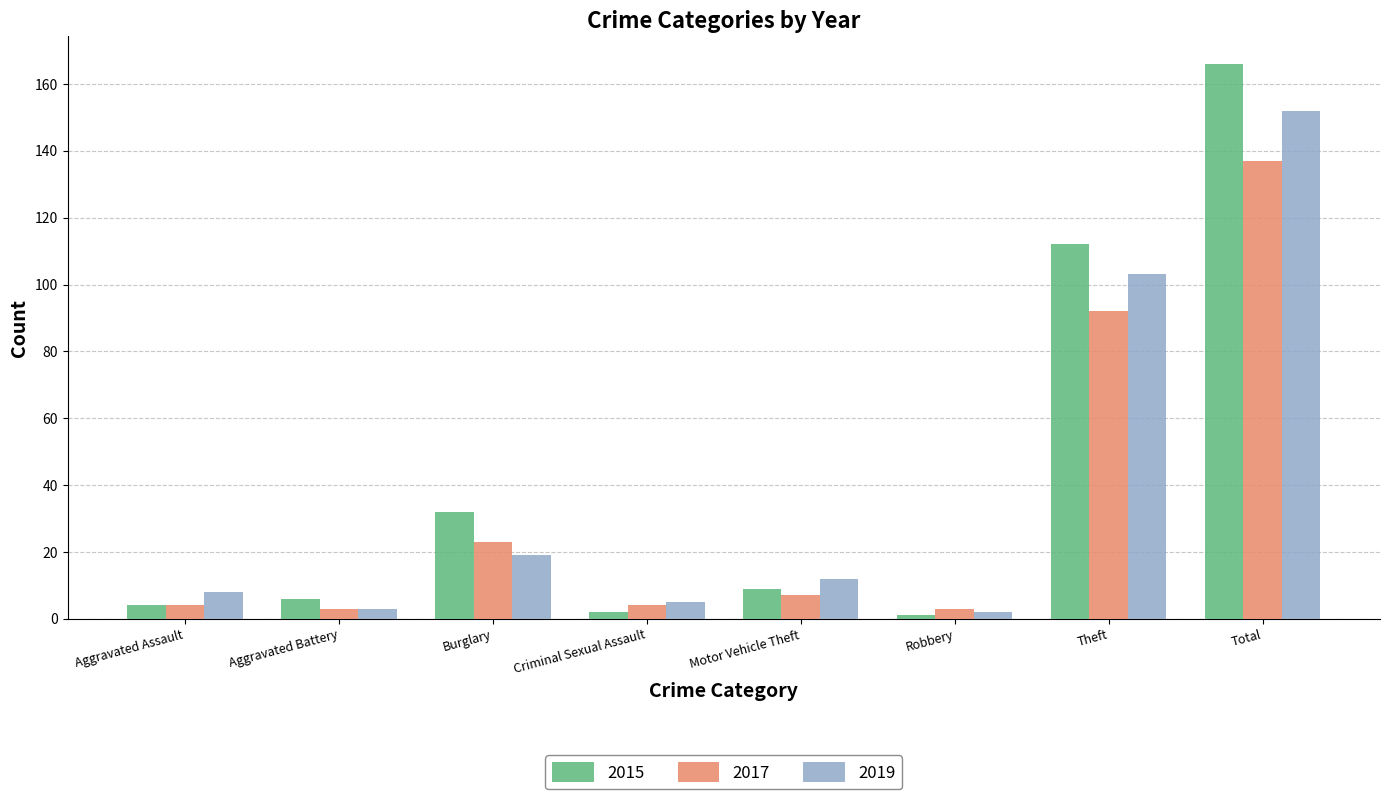

What are all the series names shown in the legend?

2015, 2017, 2019